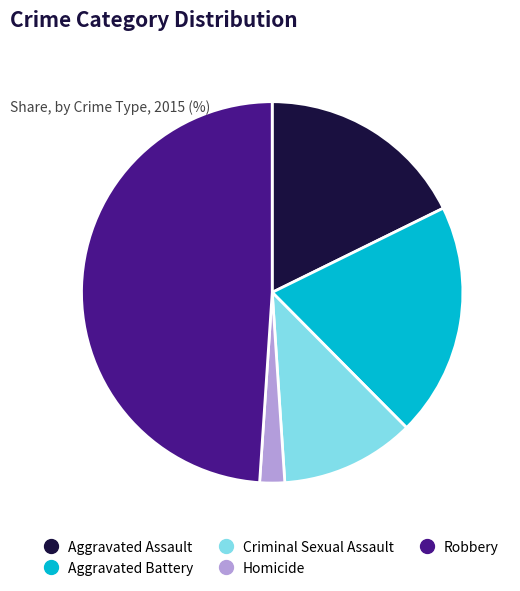

Is there any slice that represents more than half of the pie?

No